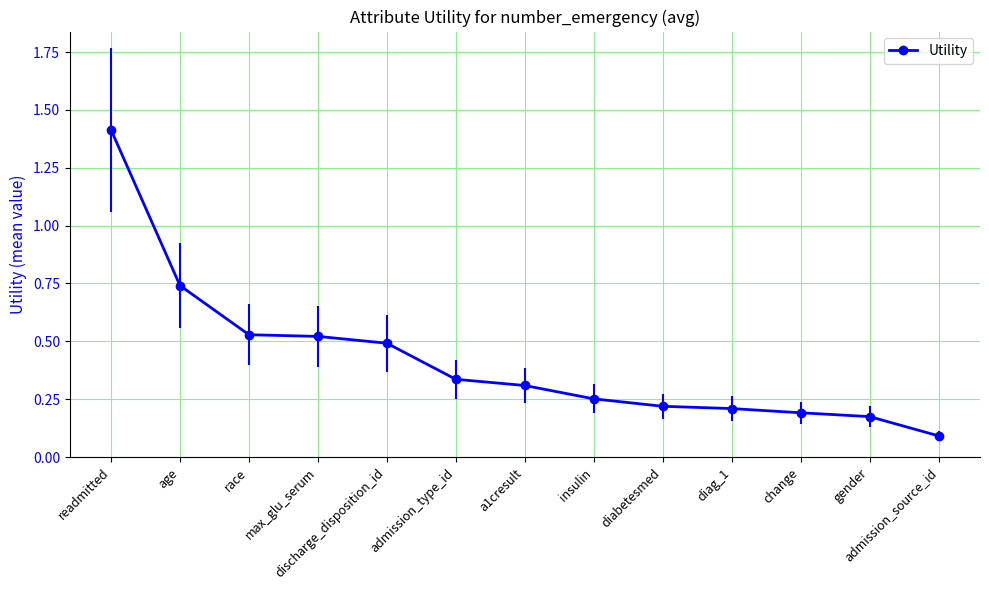

What is the difference between the maximum and minimum values?

1.3